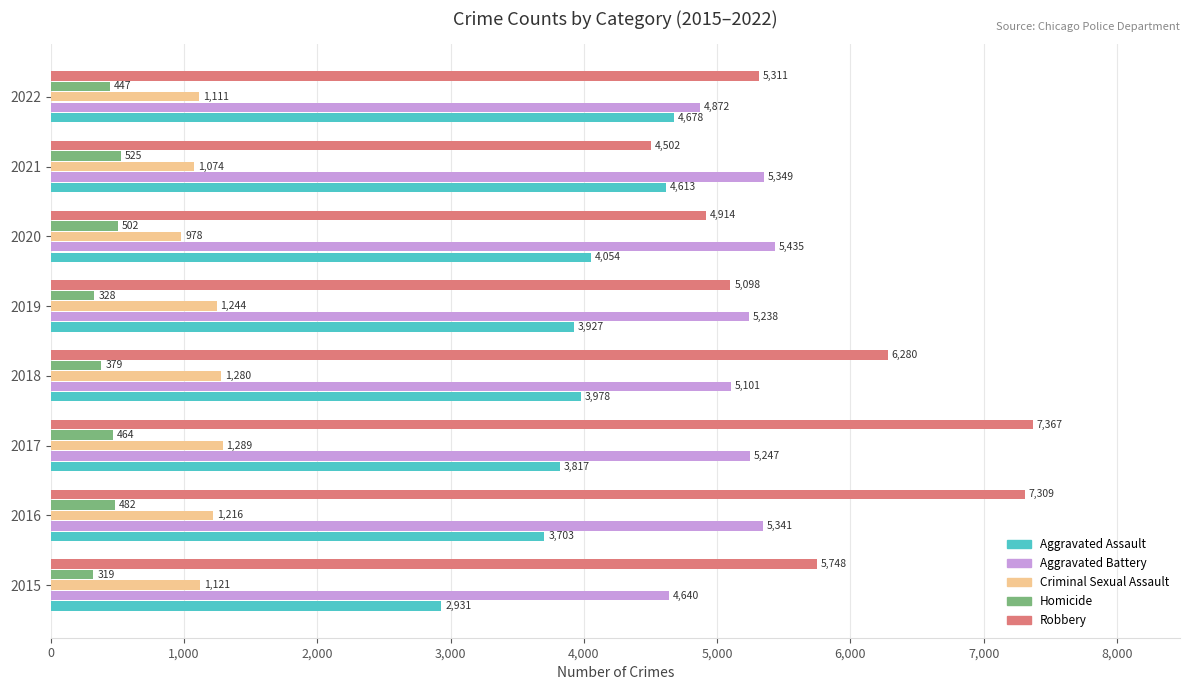

What is the lowest value of the Homicide series?

319